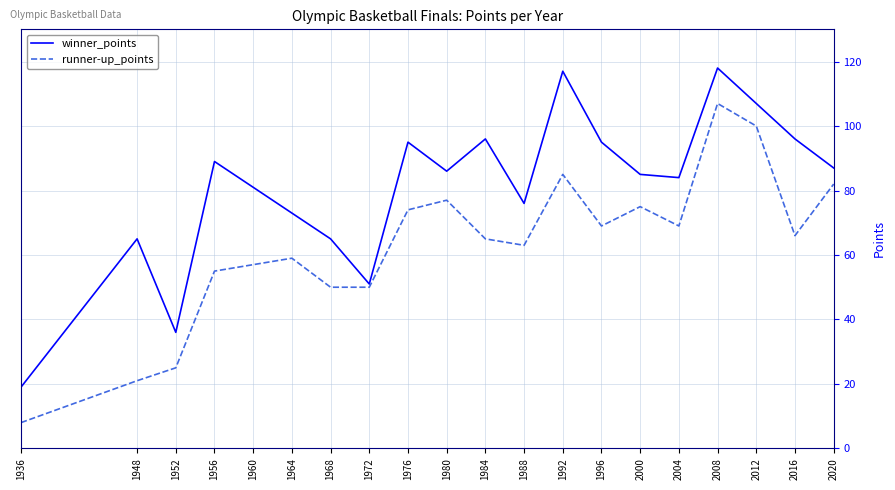

At 1968, list the series in order from largest to smallest.

winner_points, runner-up_points